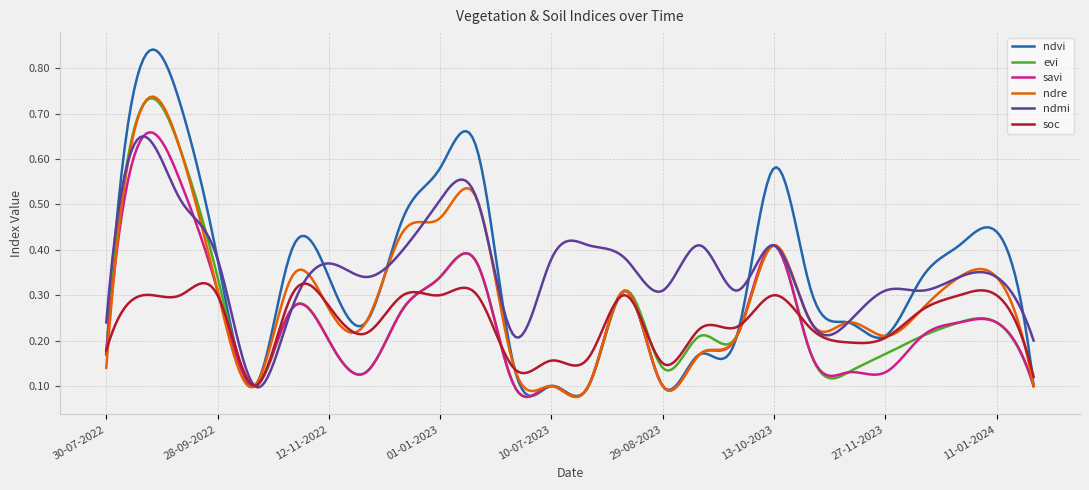

Which series has the widest spread of values?

ndvi